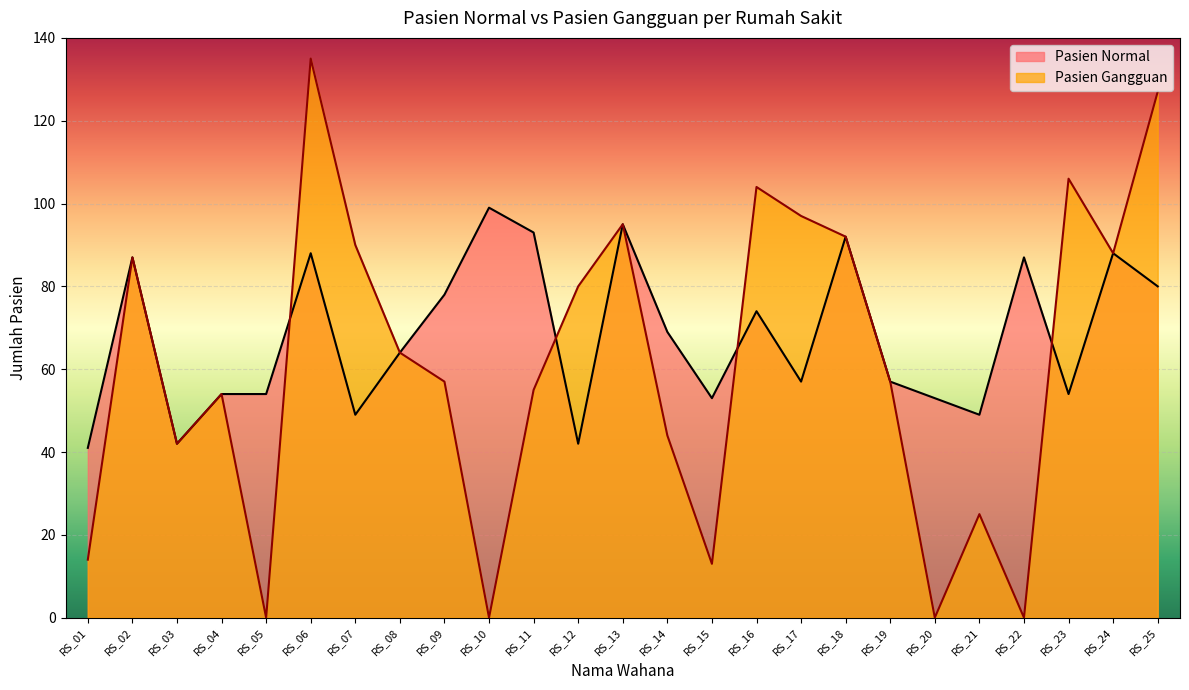

What is the difference between the maximum and minimum values in the Pasien Normal series?

58